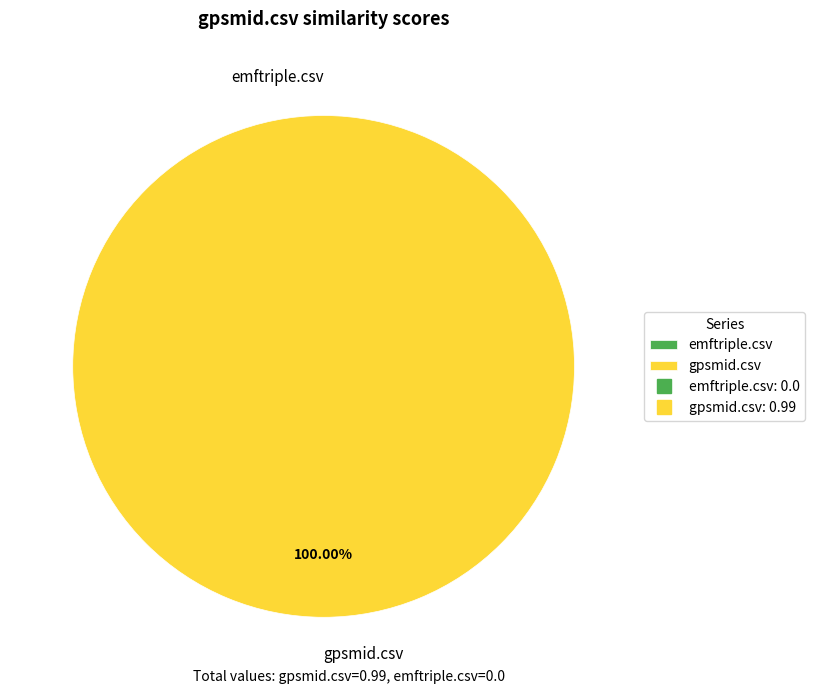

The emftriple.csv slice represents 0% of the pie. True or false?

True